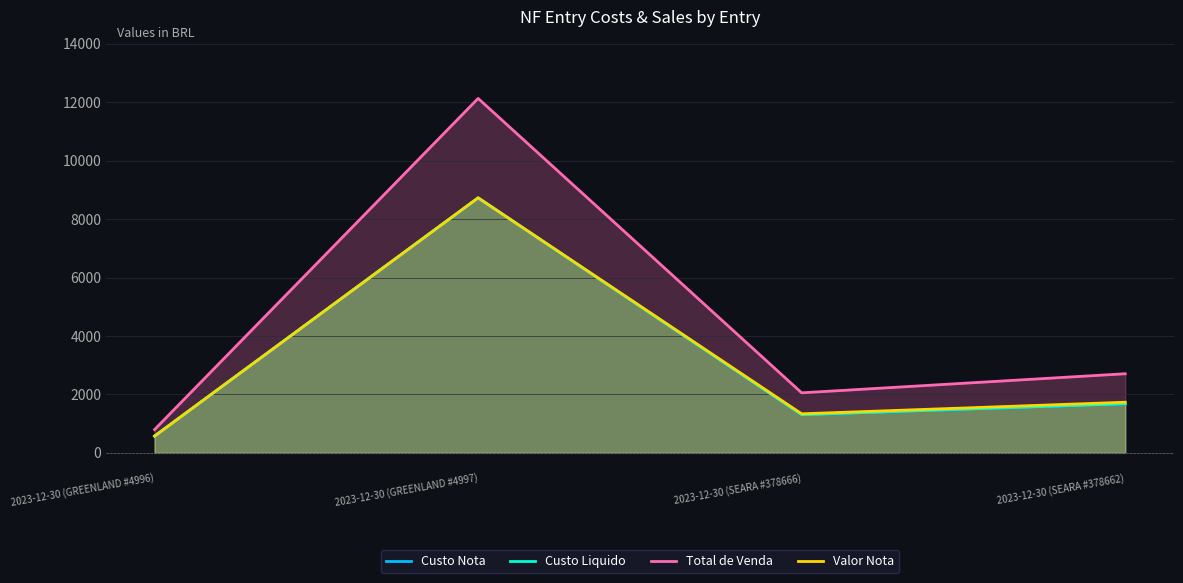

Which series has the largest total across all categories?

Total de Venda